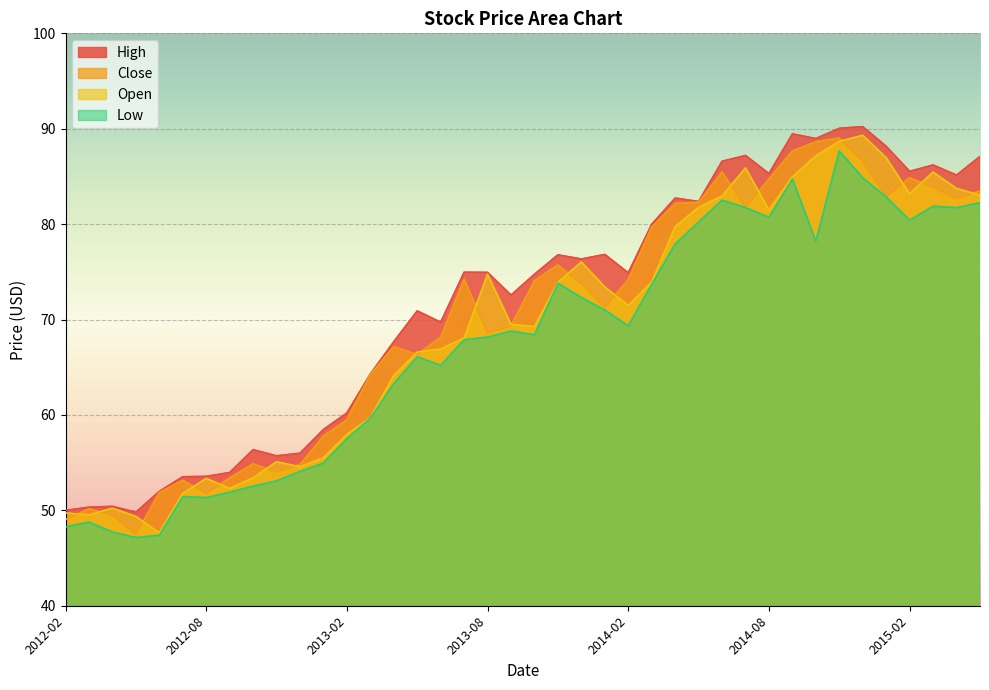

Is it true that High equals 60.2 at 2013-02?

True